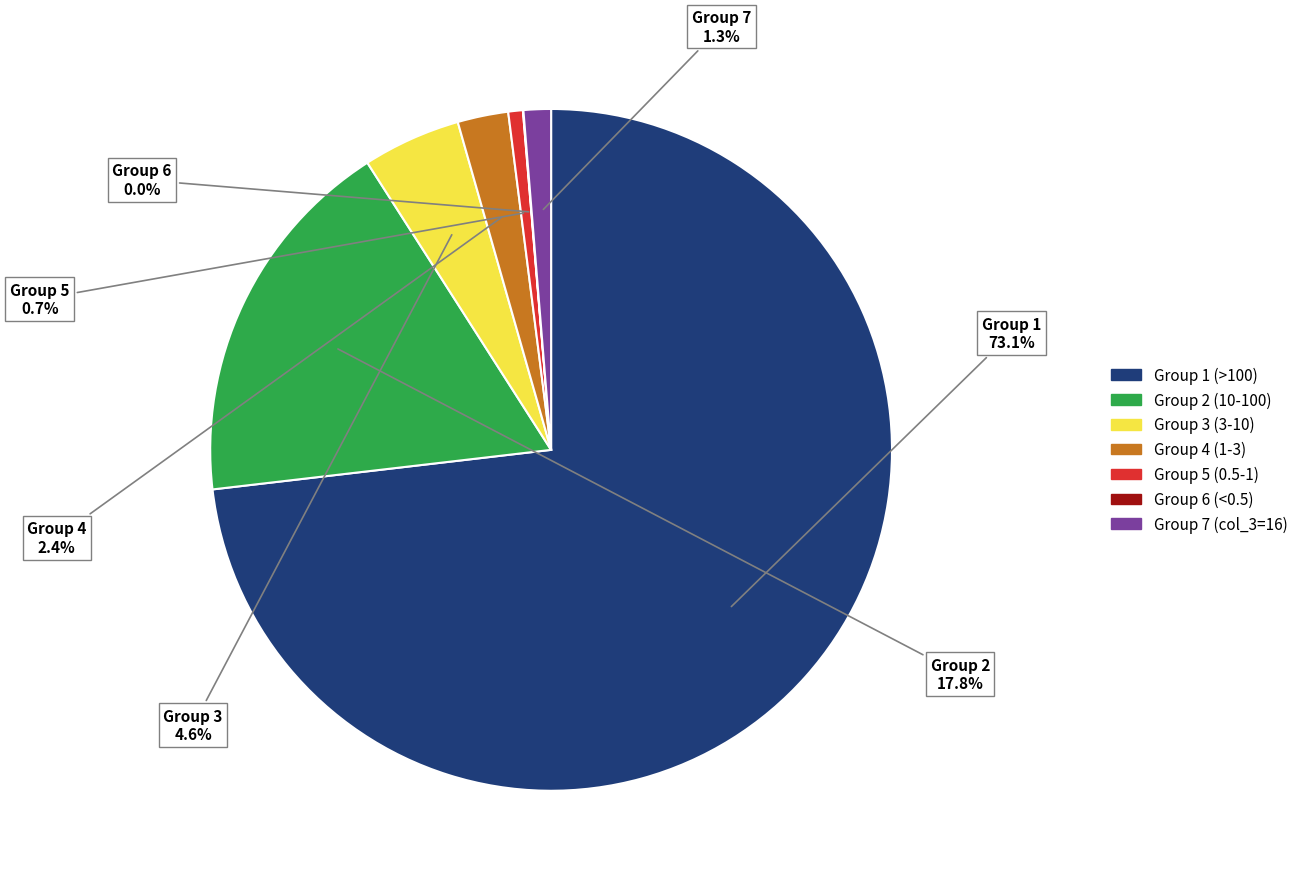

Between Group 5 (0.5-1) and Group 1 (>100), which is larger?

Group 1 (>100)